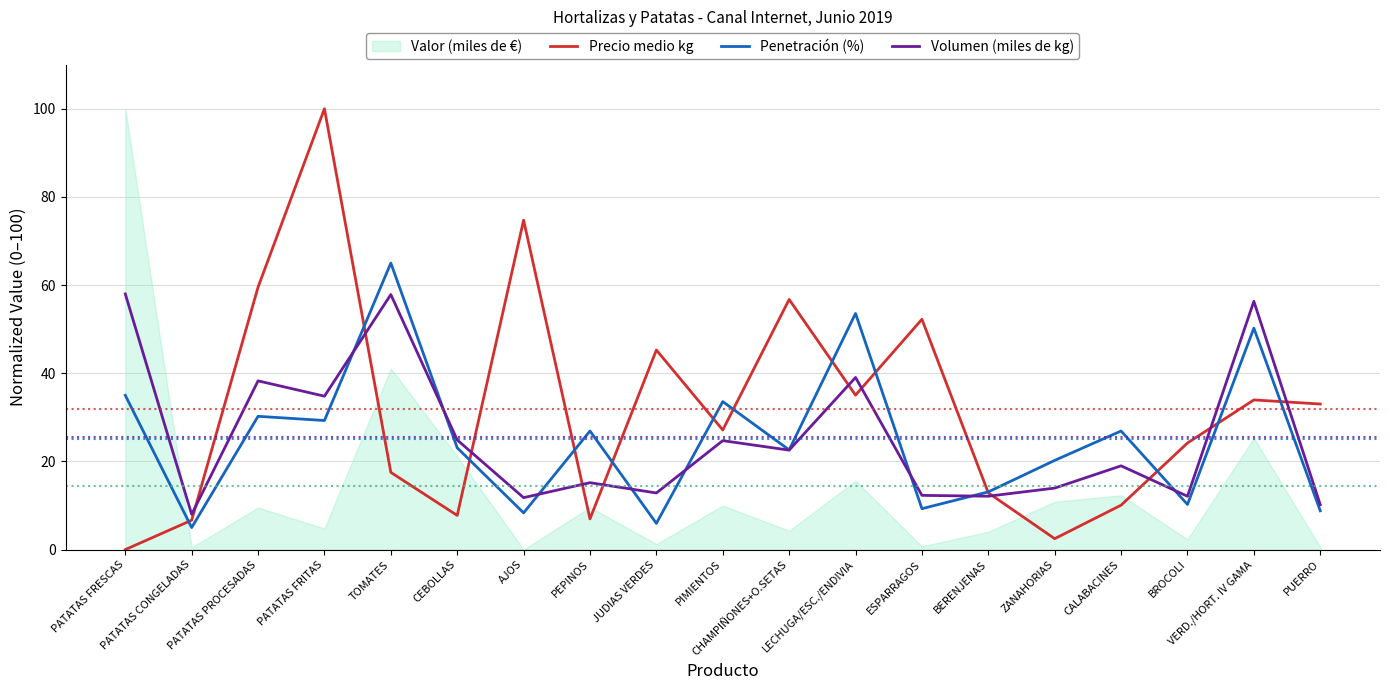

What is the highest value of the Precio medio kg series?

100.0